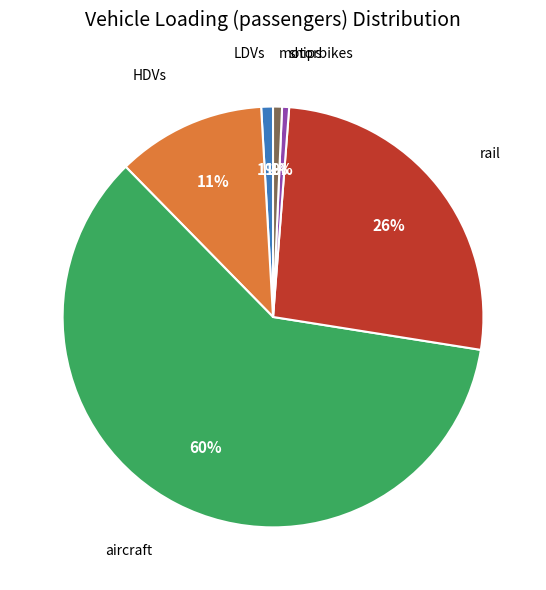

True or false: motorbikes accounts for 12% of the total.

False